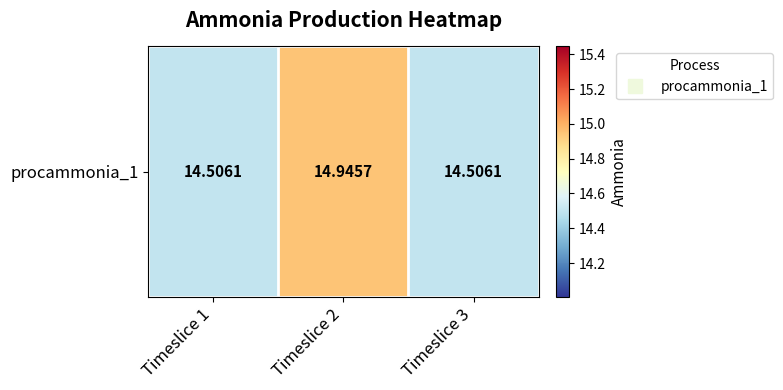

Rank the categories by value from highest to lowest.

Timeslice 2, Timeslice 1, Timeslice 3